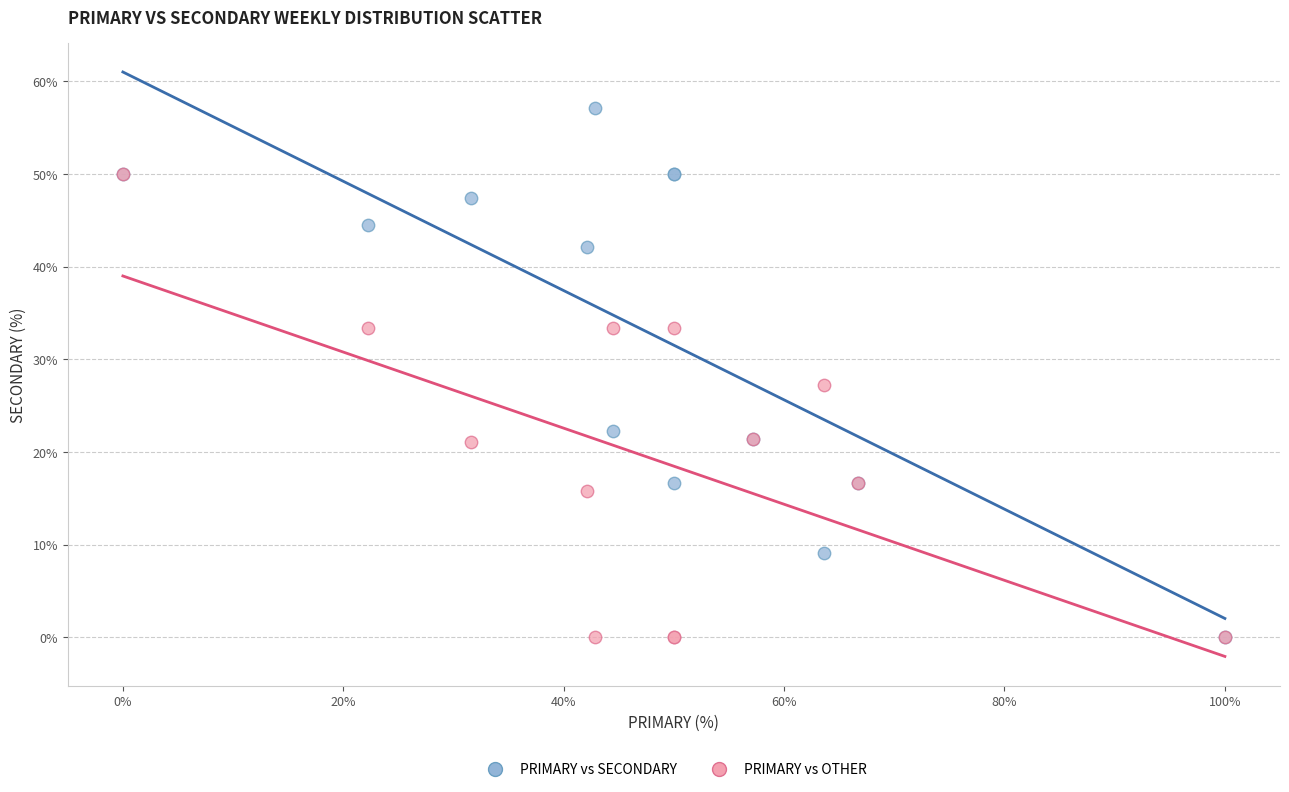

In the PRIMARY vs SECONDARY series, what Y value is closest to 28?

22.2